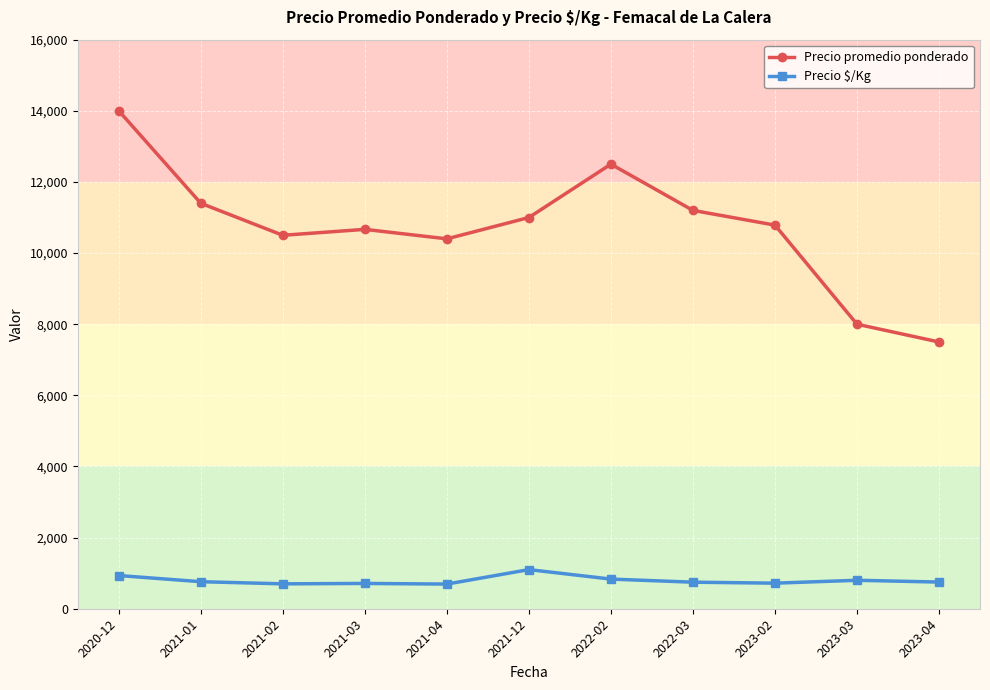

How many lines are shown in the chart?

2